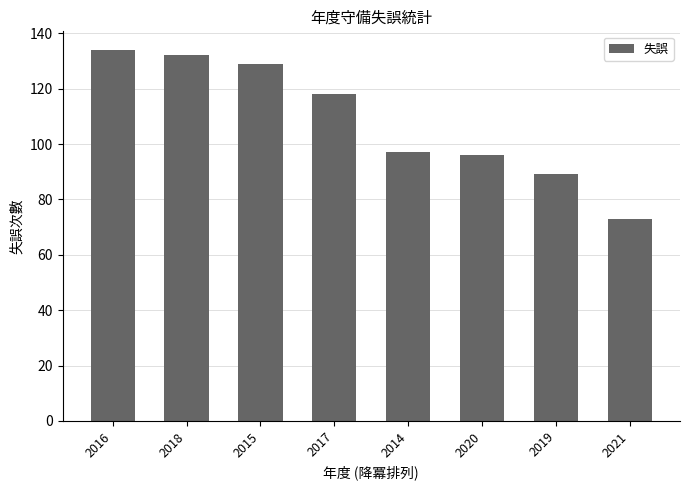

The value at 2019 is 46. True or false?

False